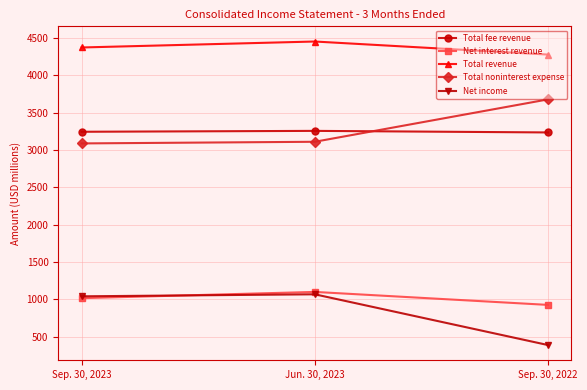

What is the sum of all Net interest revenue values?

3042